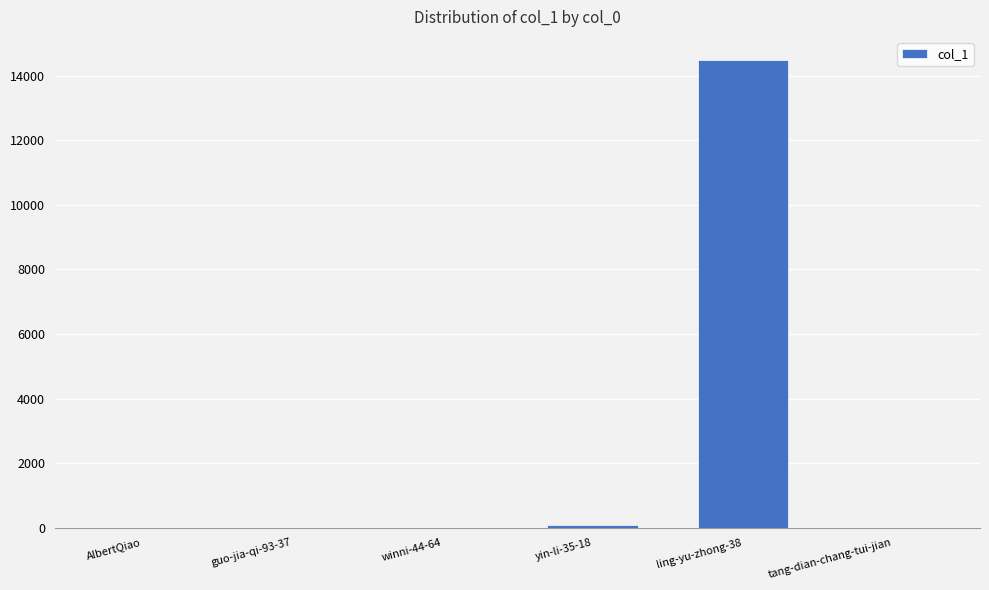

How many distinct data groups are displayed?

1